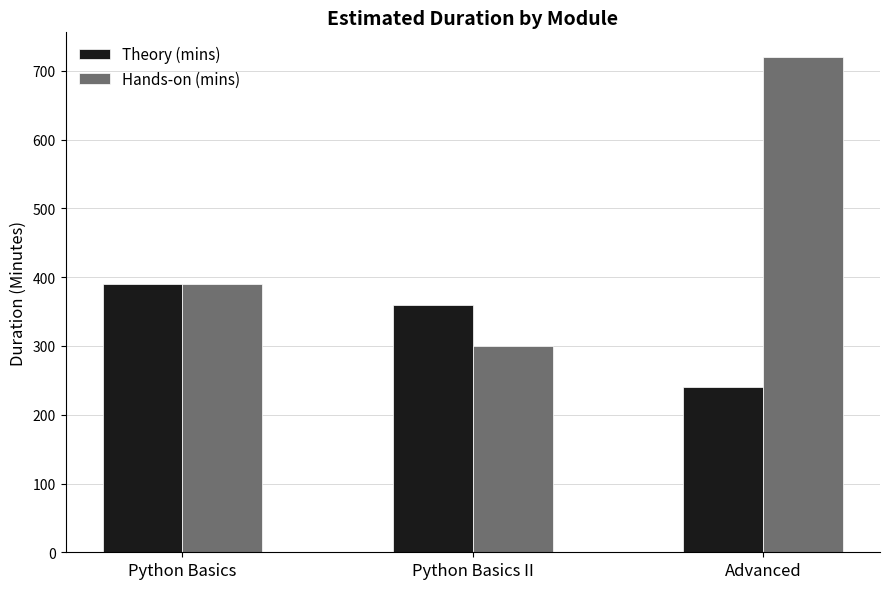

At which category is the sum across all series the highest?

Advanced